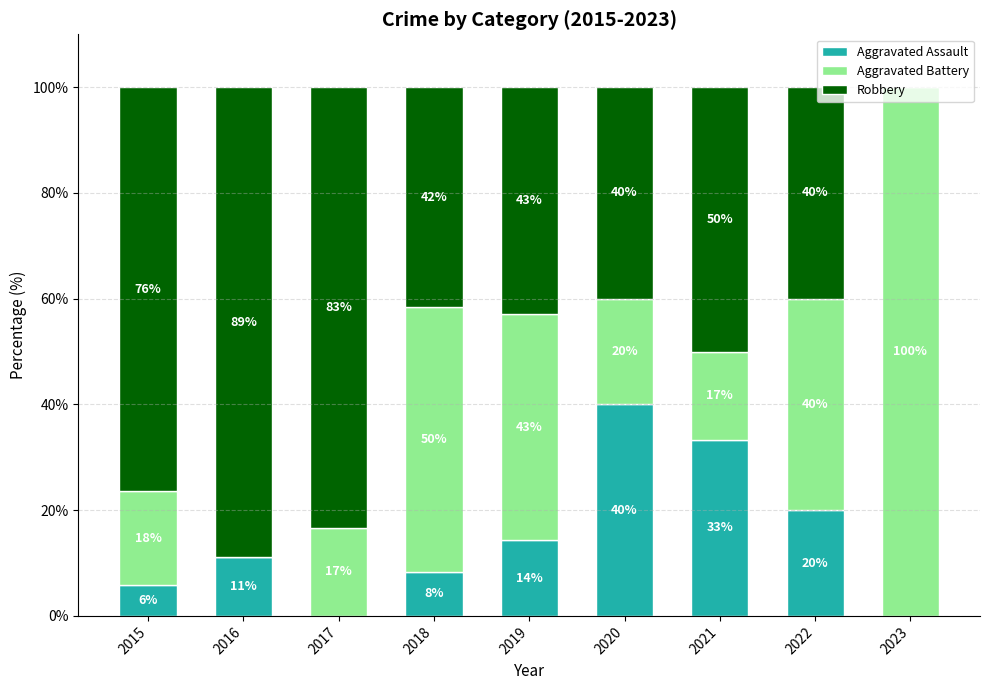

What is the highest value of the Aggravated Assault series?

40.0